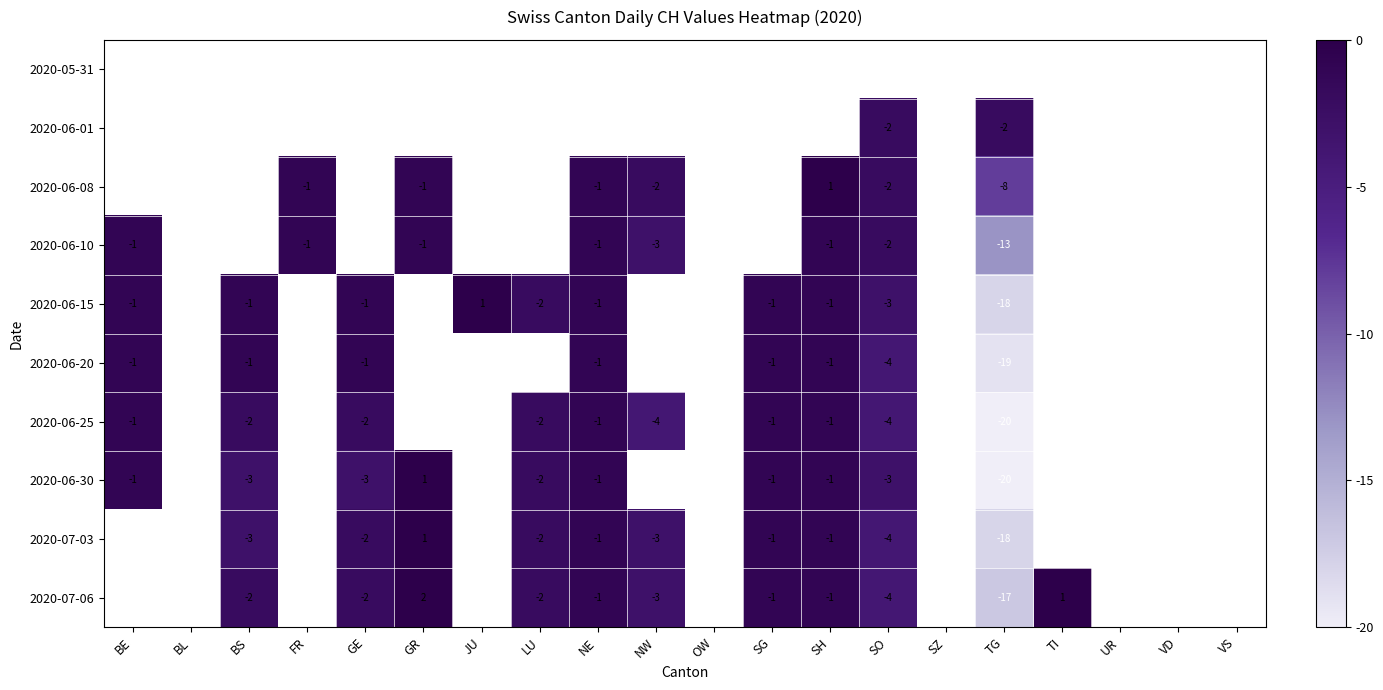

What is the total value across all series at BS?

-12